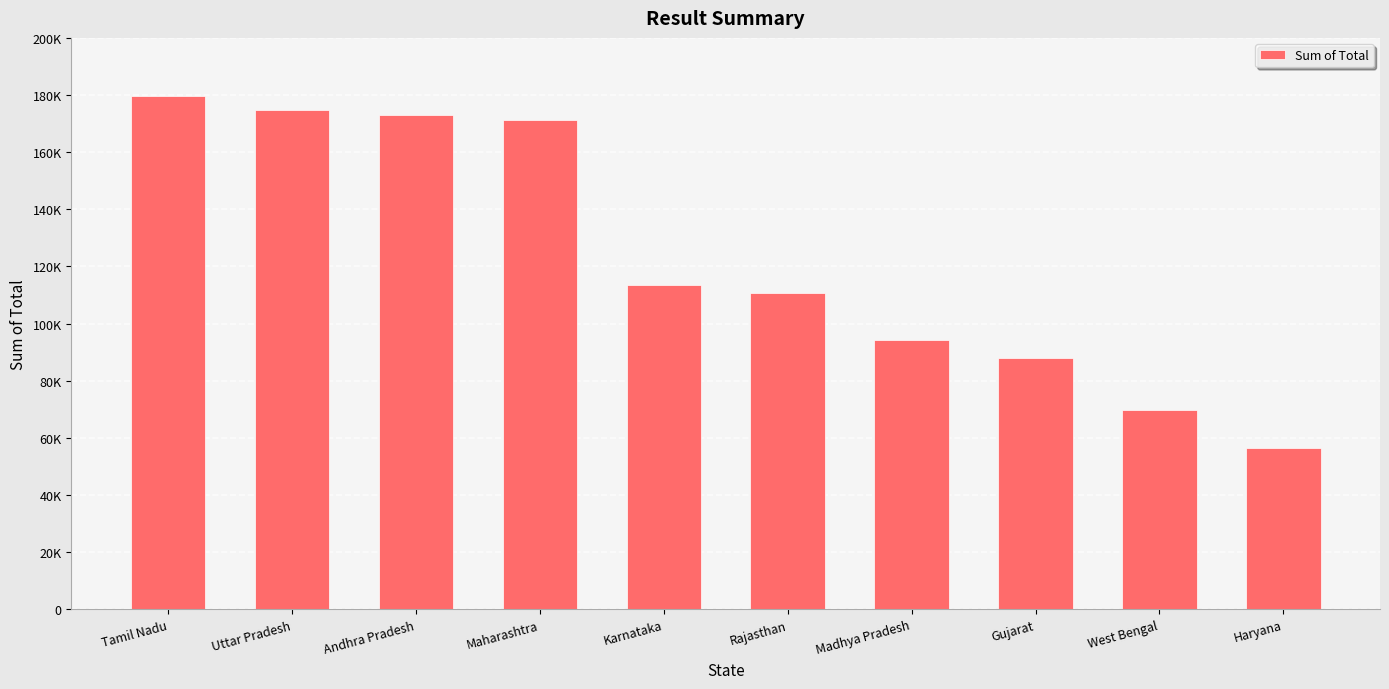

Are the bars horizontal?

No